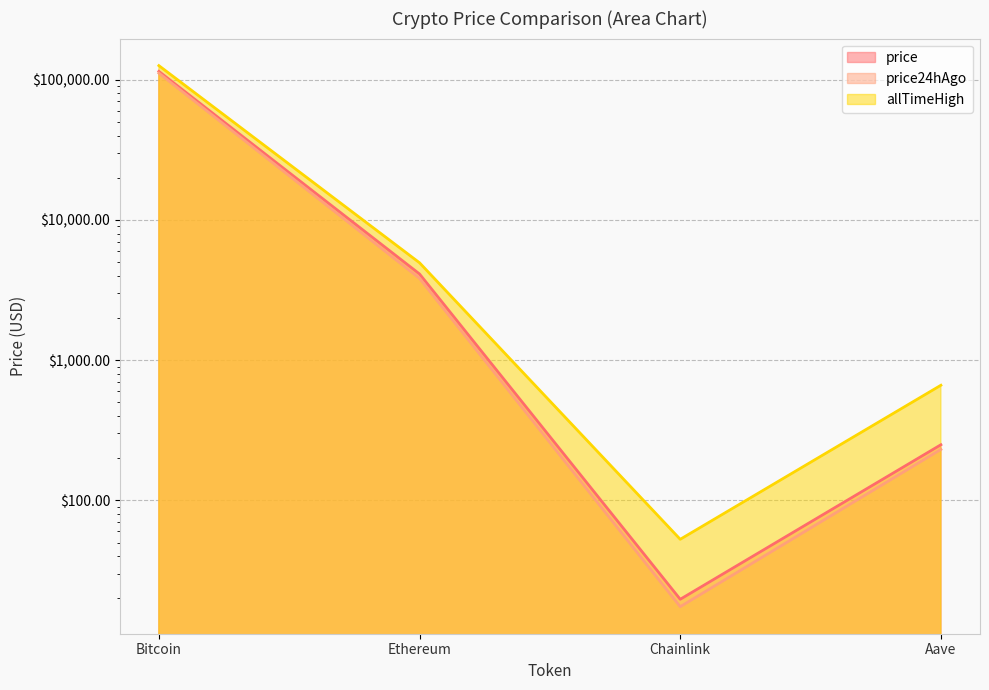

What is the difference between the allTimeHigh values at Ethereum and Aave?

4284.4